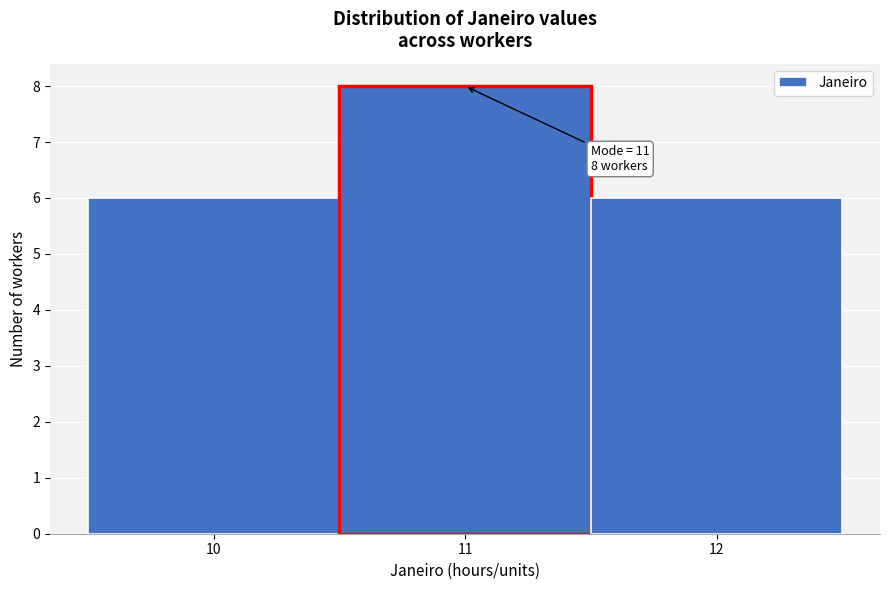

Which range on the x-axis has the tallest bar?

10.5 to 11.5